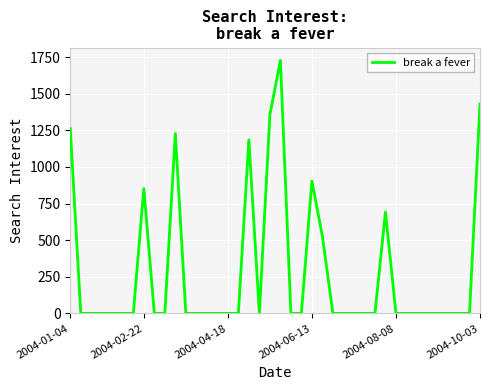

Is this an area chart (filled region under the line)?

No